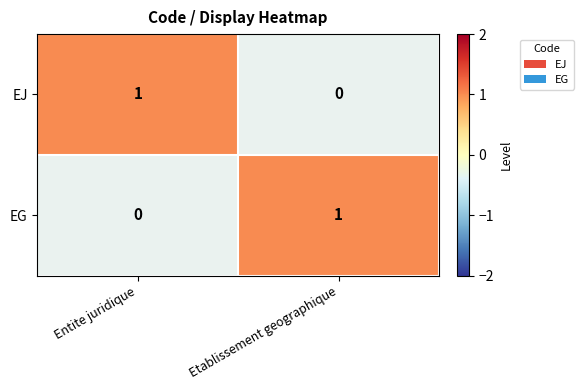

Where is EG nearest to the value 0?

Entite juridique